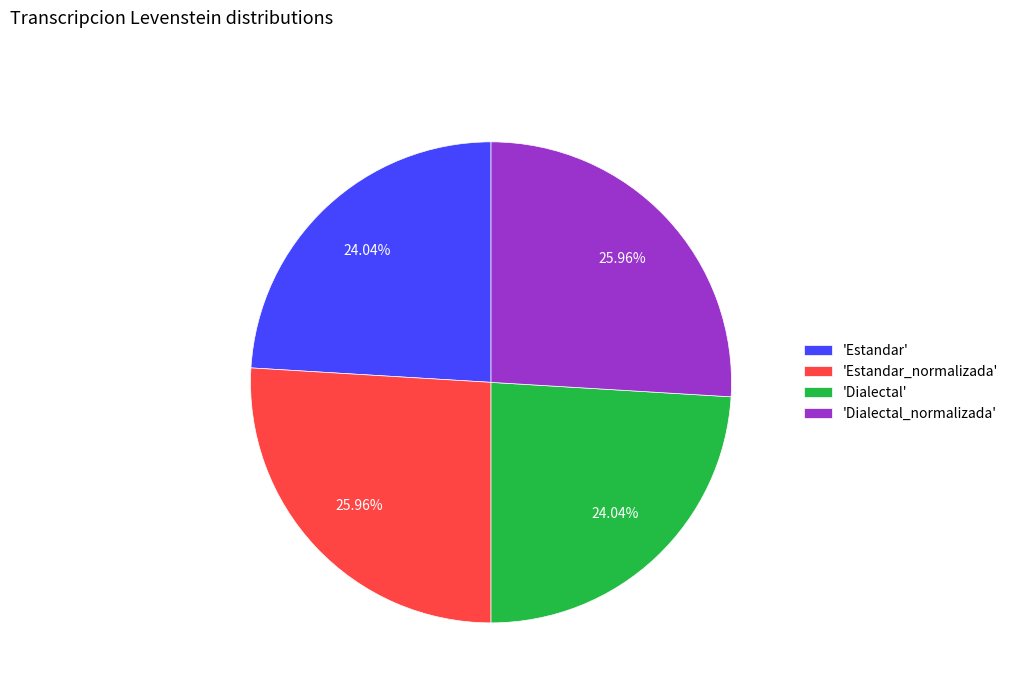

How many segments does this pie chart have?

4